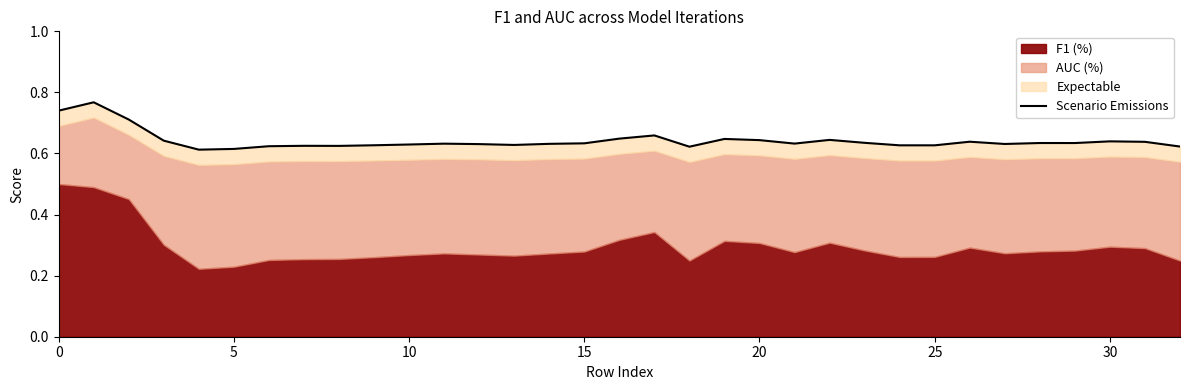

What is the difference between the maximum and minimum values?

0.2